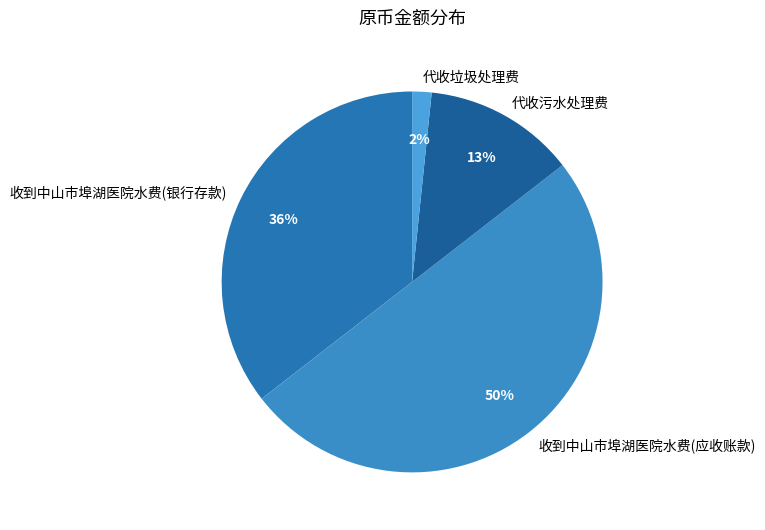

What percentage is the 收到中山市埠湖医院水费(应收账款) slice, to the nearest percent?

50%